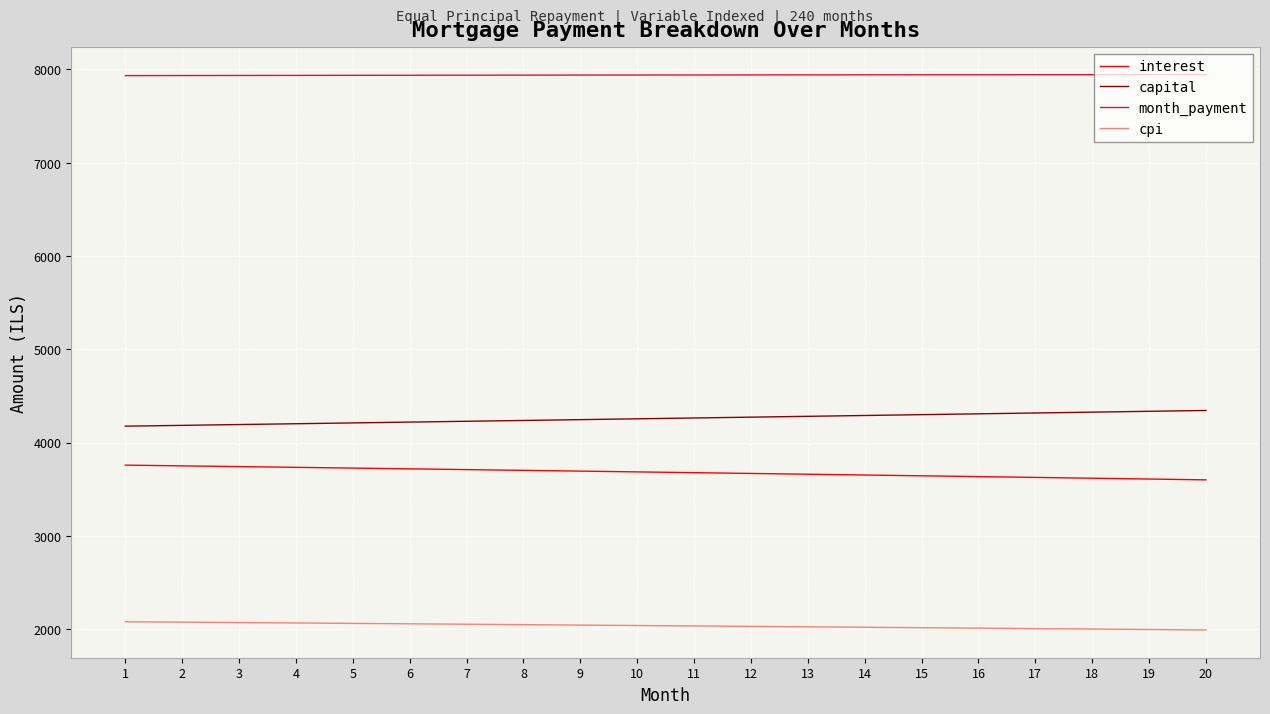

What is the maximum value shown in the chart?

7943.6